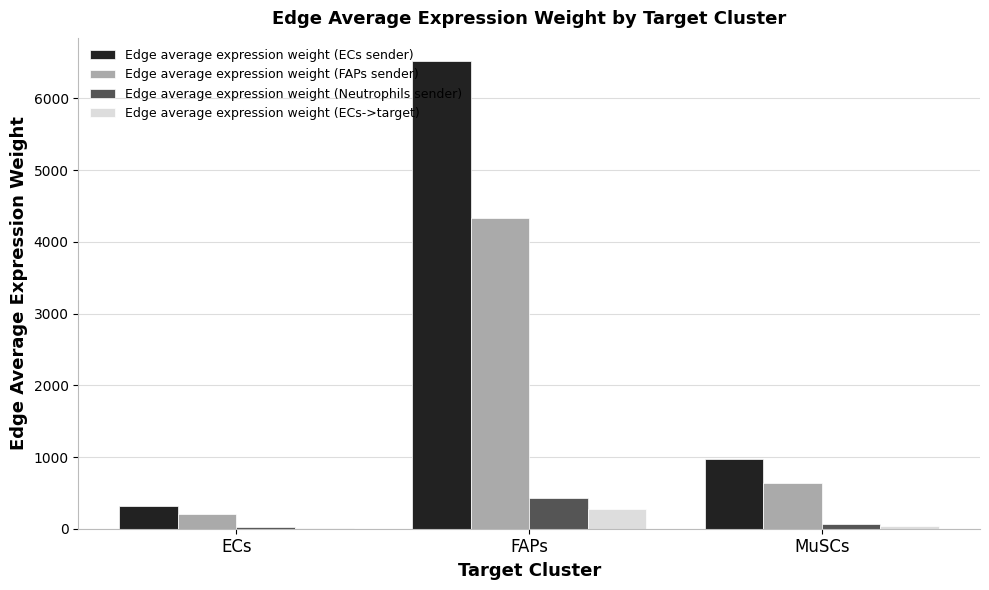

Reading left to right, transcribe all the data shown in this chart.

Edge average expression weight (ECs sender): ECs=311.4	FAPs=6517.9	MuSCs=965.9
Edge average expression weight (FAPs sender): ECs=207.0	FAPs=4332.7	MuSCs=642.1
Edge average expression weight (Neutrophils sender): ECs=20.5	FAPs=429.9	MuSCs=63.7
Edge average expression weight (ECs->target): ECs=13.1	FAPs=273.6	MuSCs=40.5